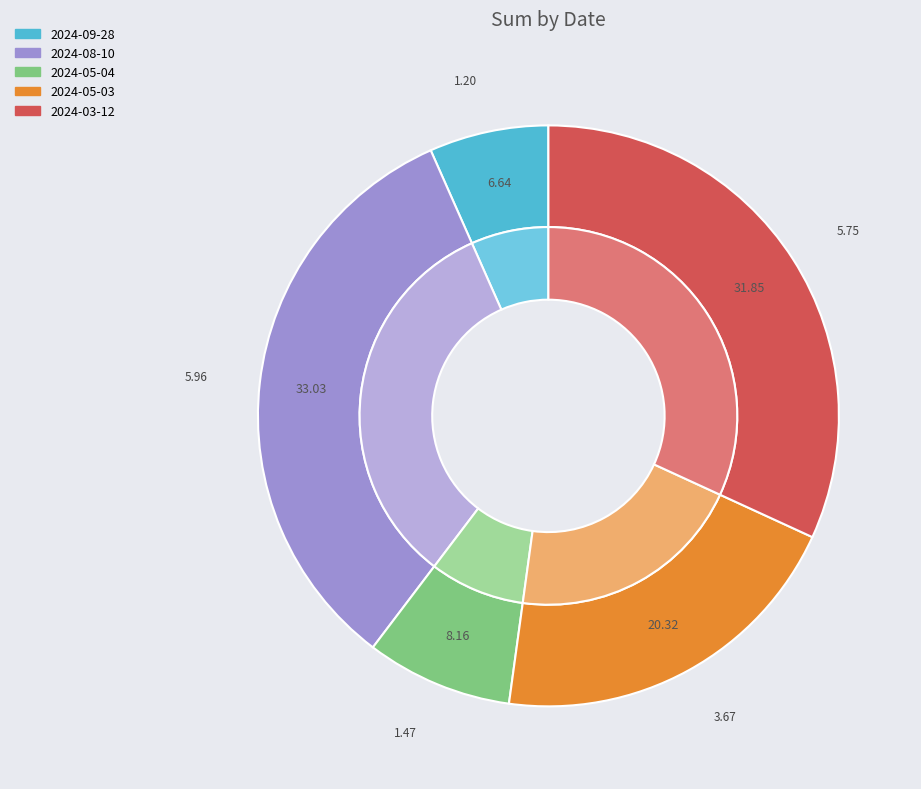

True or false: 2024-09-28 accounts for 7% of the total.

True